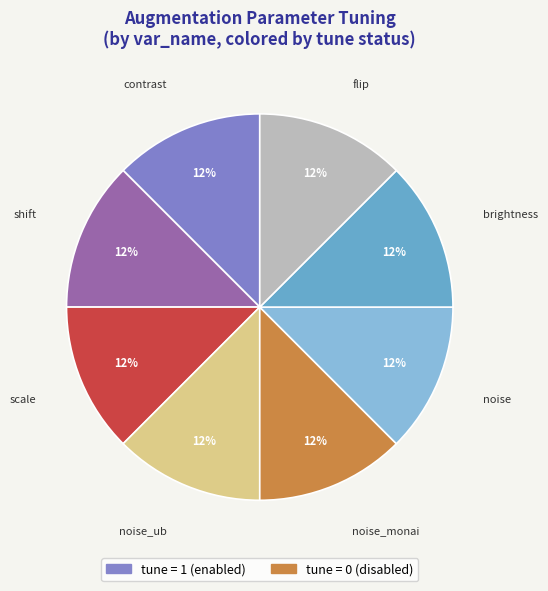

To the nearest percent, what is the difference between the largest and smallest slice percentages?

0%